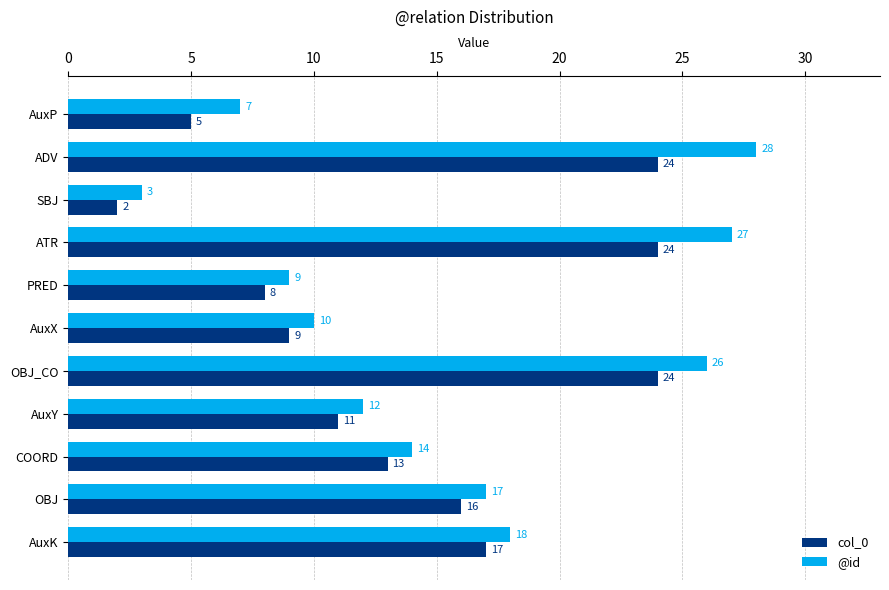

List the series in order of their peak value, highest first.

@id, col_0